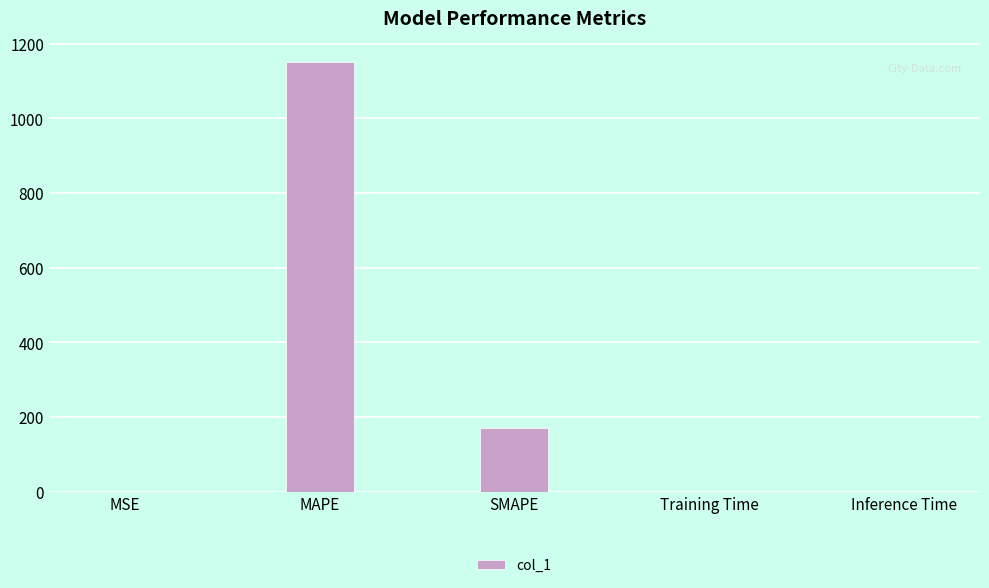

What value does the data have at MAPE?

1150.0